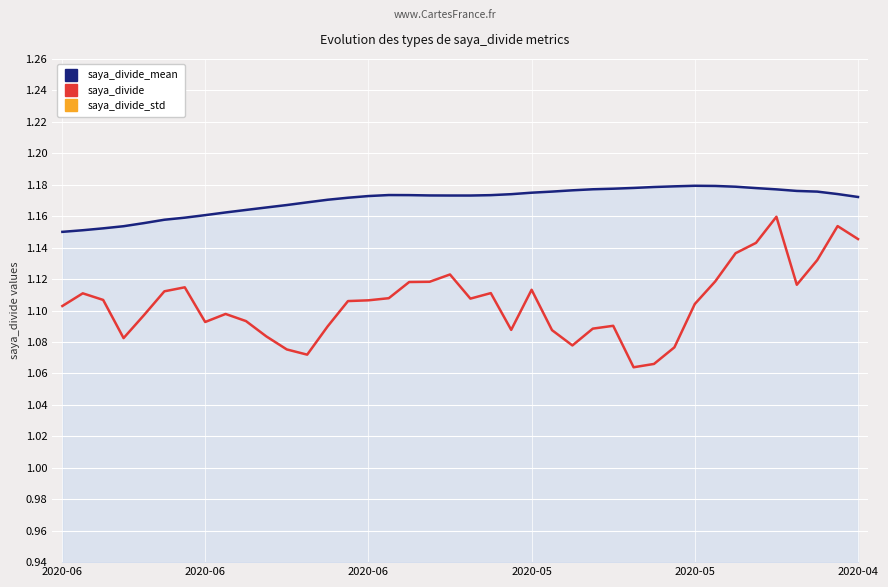

The saya_divide series shows 1.1 at 13. True or false?

True